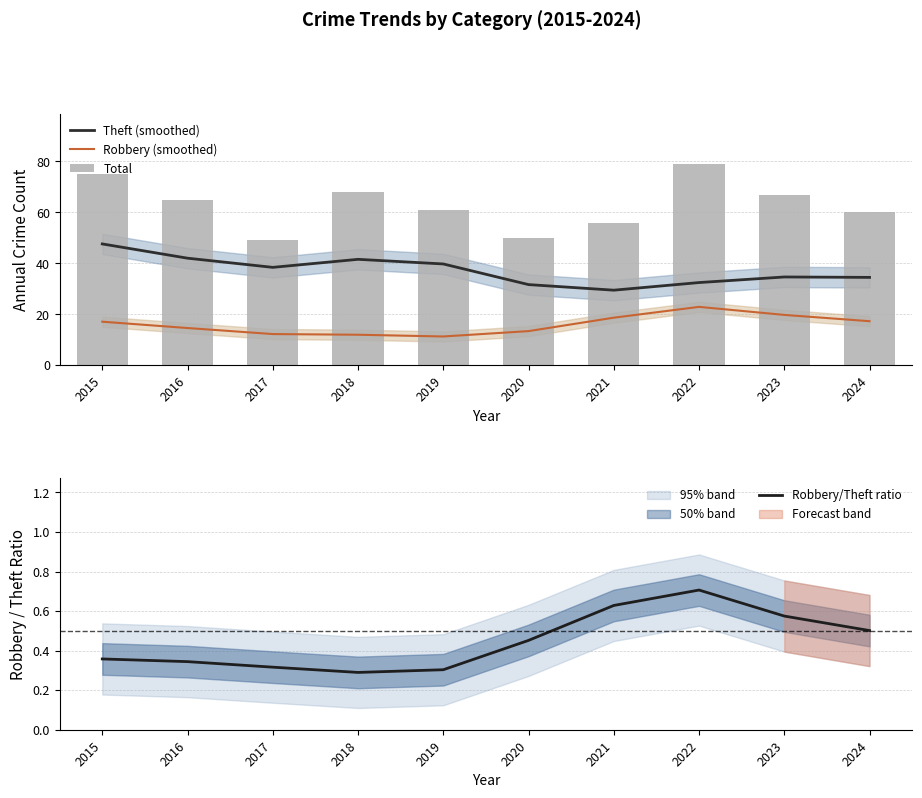

What is the sum of all Theft (smoothed) values?

372.0